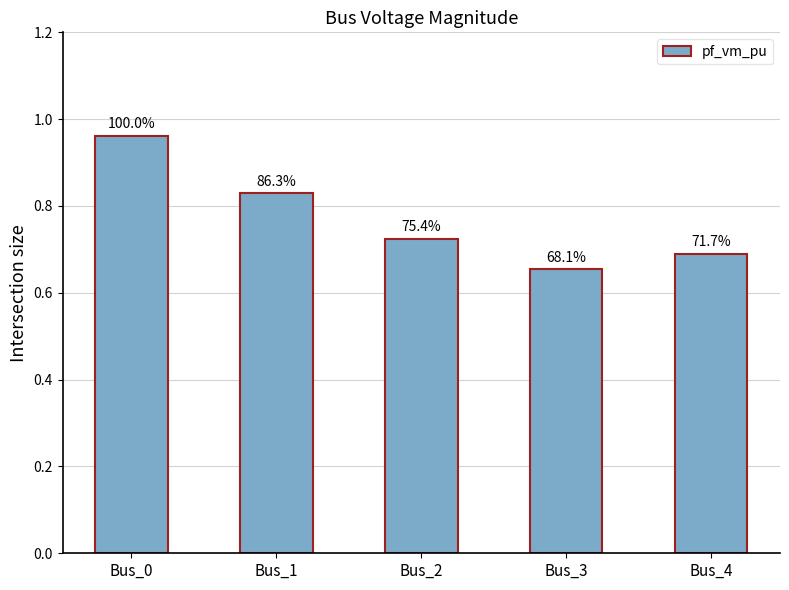

What is the difference between the second highest and second lowest values?

0.1